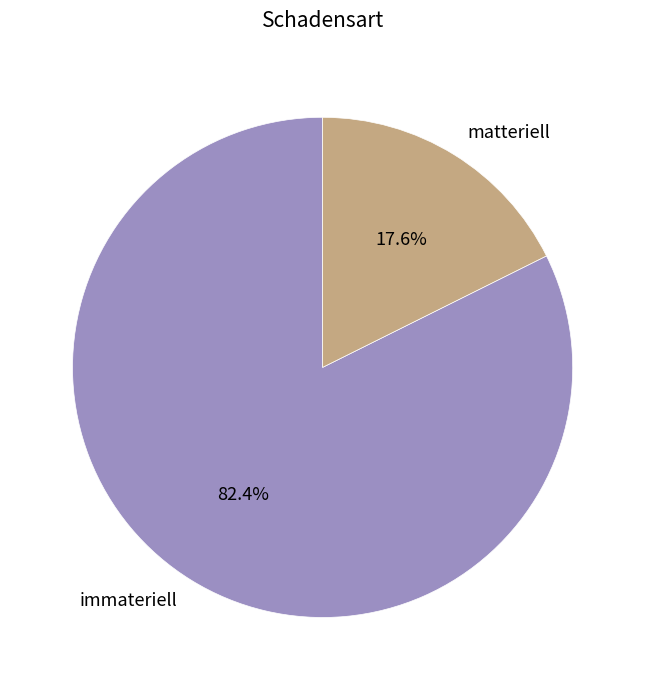

To the nearest percent, what percentage of the pie is matteriell?

18%